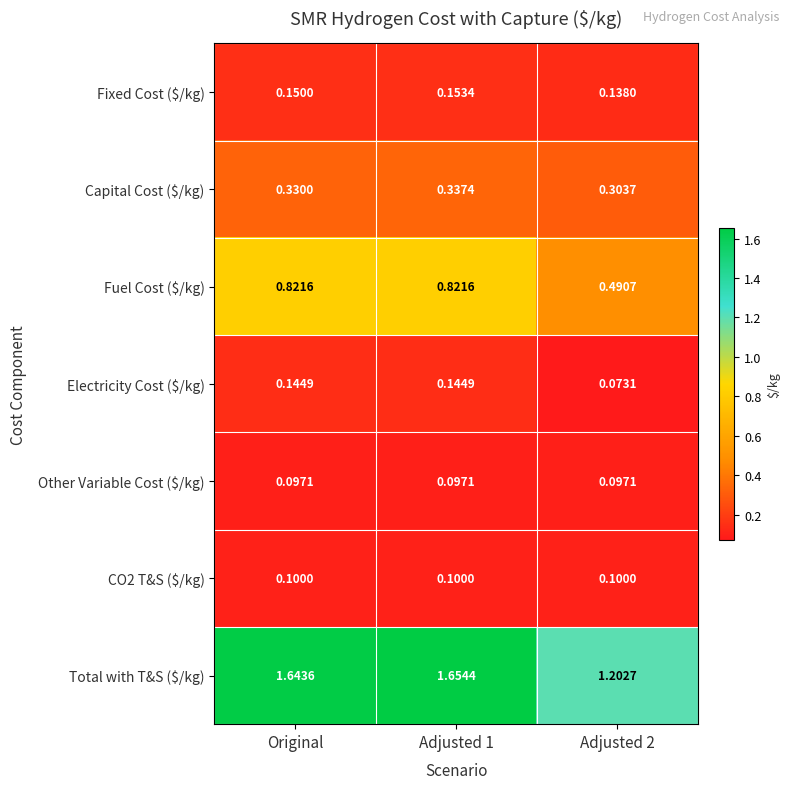

Which series has the largest total across all categories?

Total with T&S ($/kg)